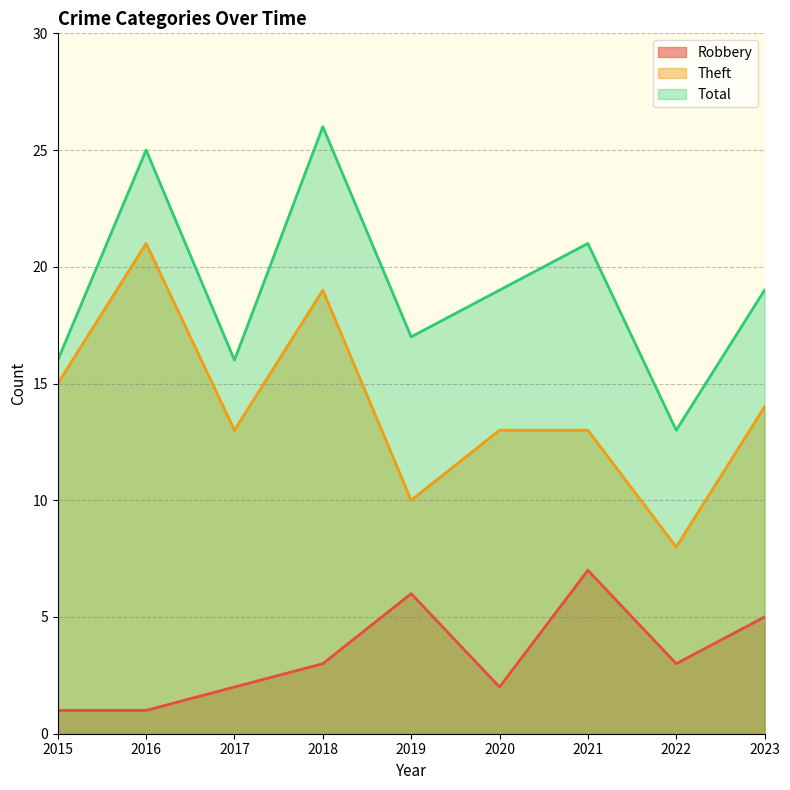

Read the Total value at 2023.

19